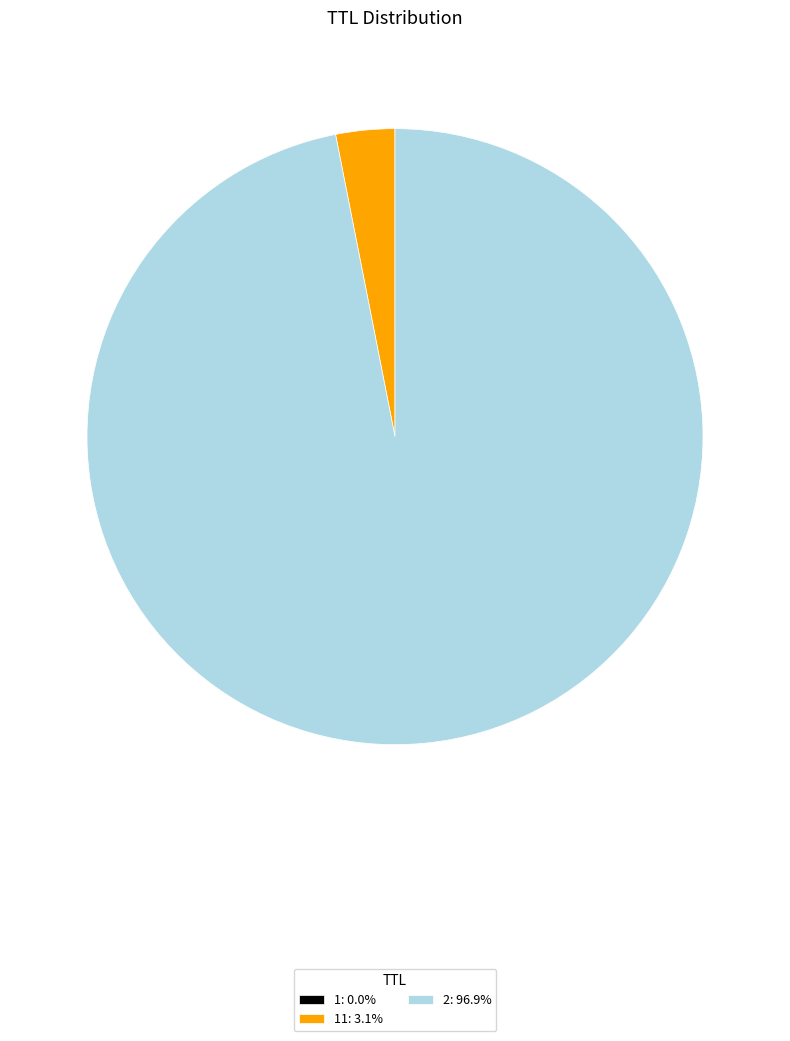

Is the sum of 2: 96.9% and 11: 3.1% greater than half?

Yes